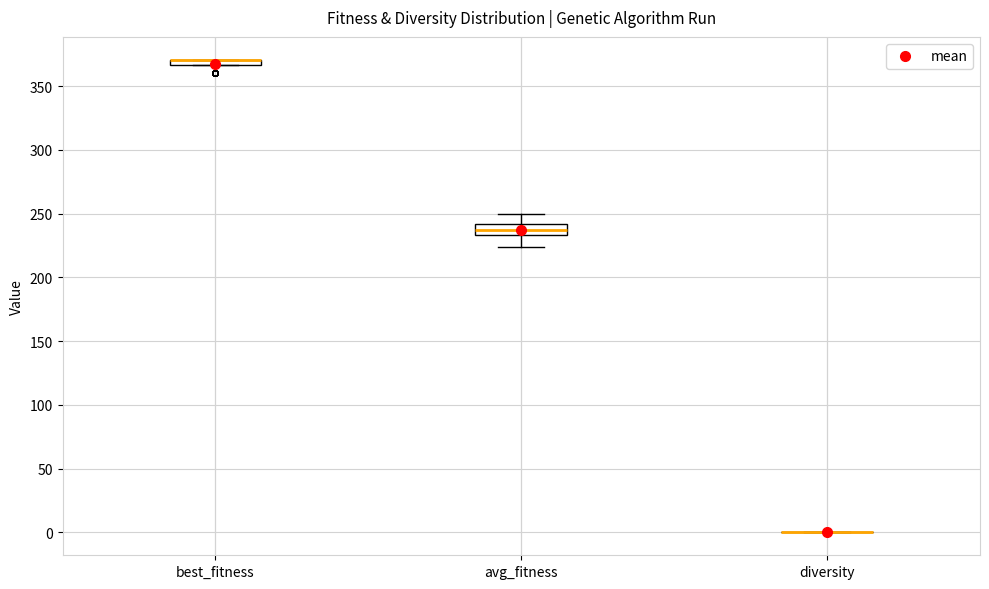

Where is the upper edge of the box for avg_fitness on the y-axis? The values are not printed on the chart, so give them approximately, as read against the axis.

240